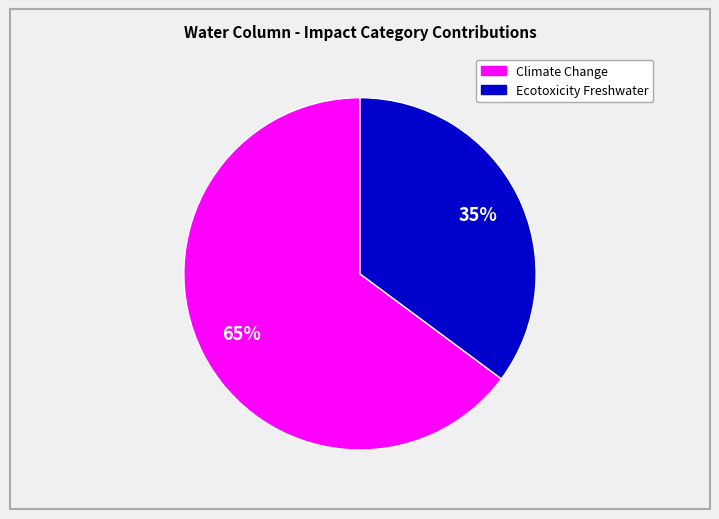

Is there any slice that represents more than half of the pie?

Yes